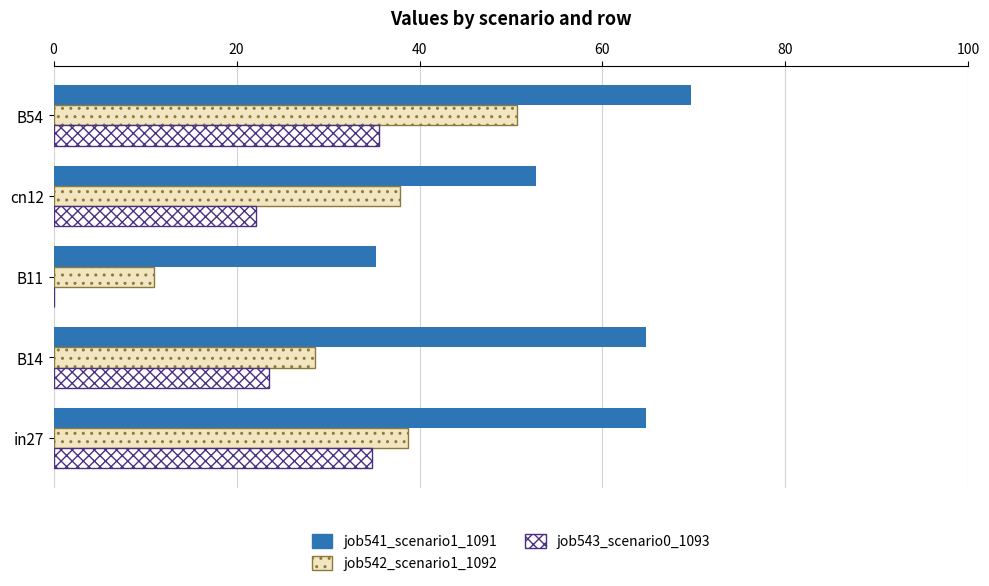

At how many categories does at least one series exceed 0?

5